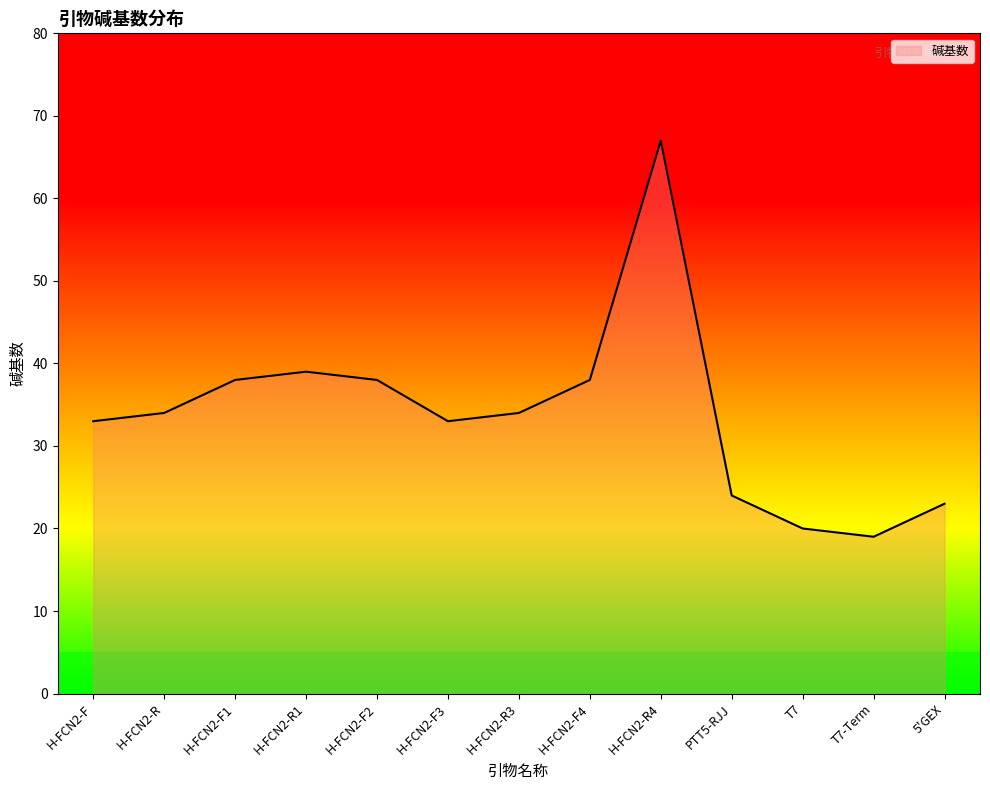

How many interior local peaks (higher than both neighbors) does the data have?

2